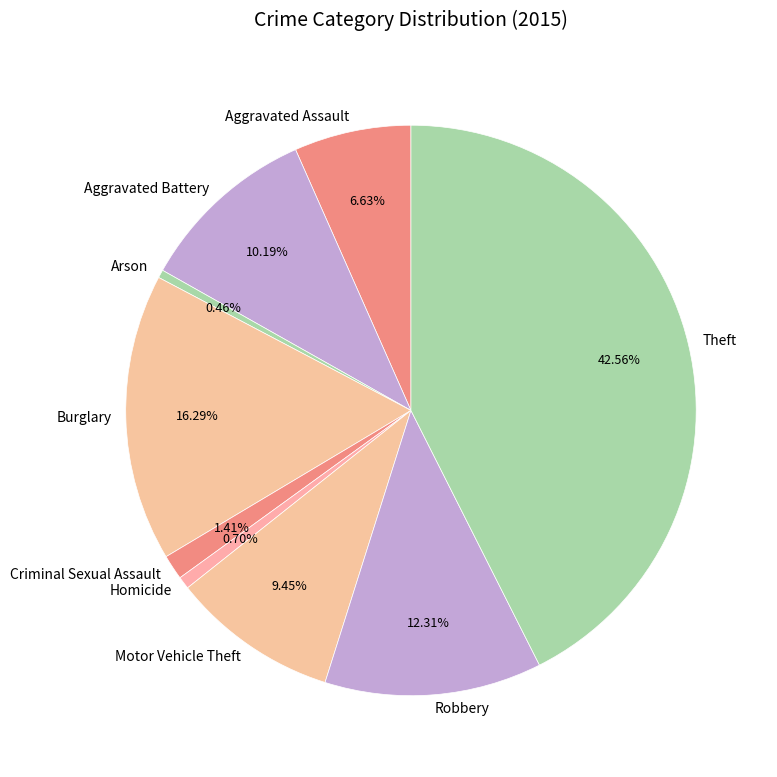

What is the largest slice in the pie chart?

Theft